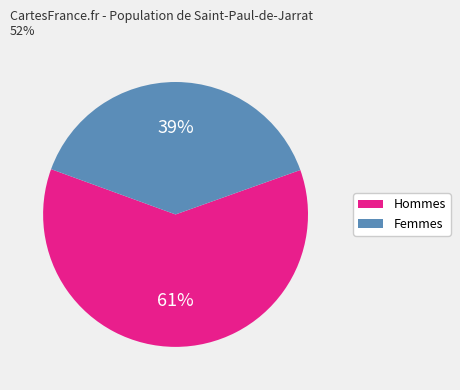

To the nearest percent, what is the average slice percentage?

50%